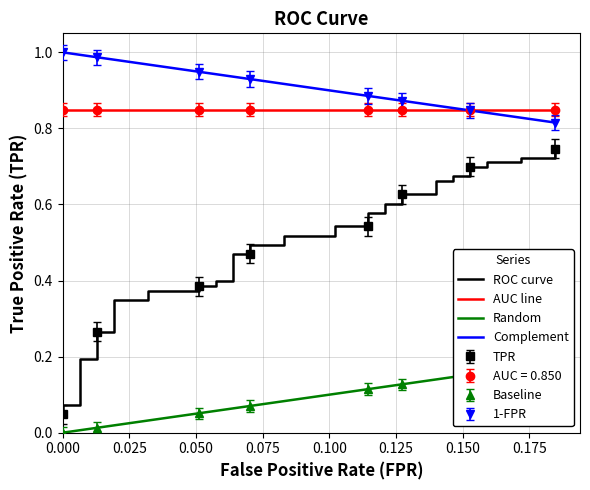

True or false: TPR and 1-FPR cross at least once.

False